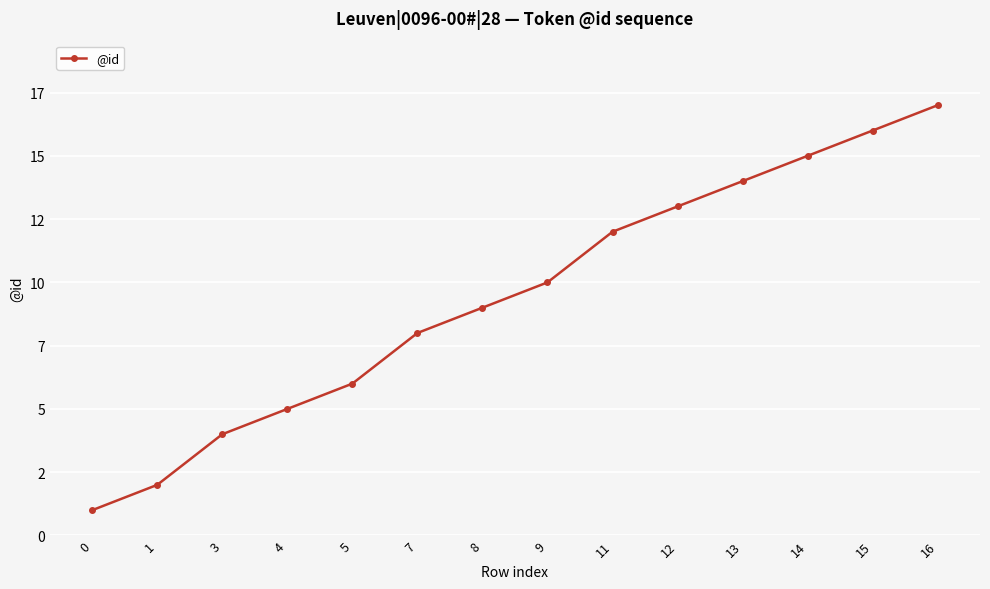

What is the value of the 7th point from the left?

9